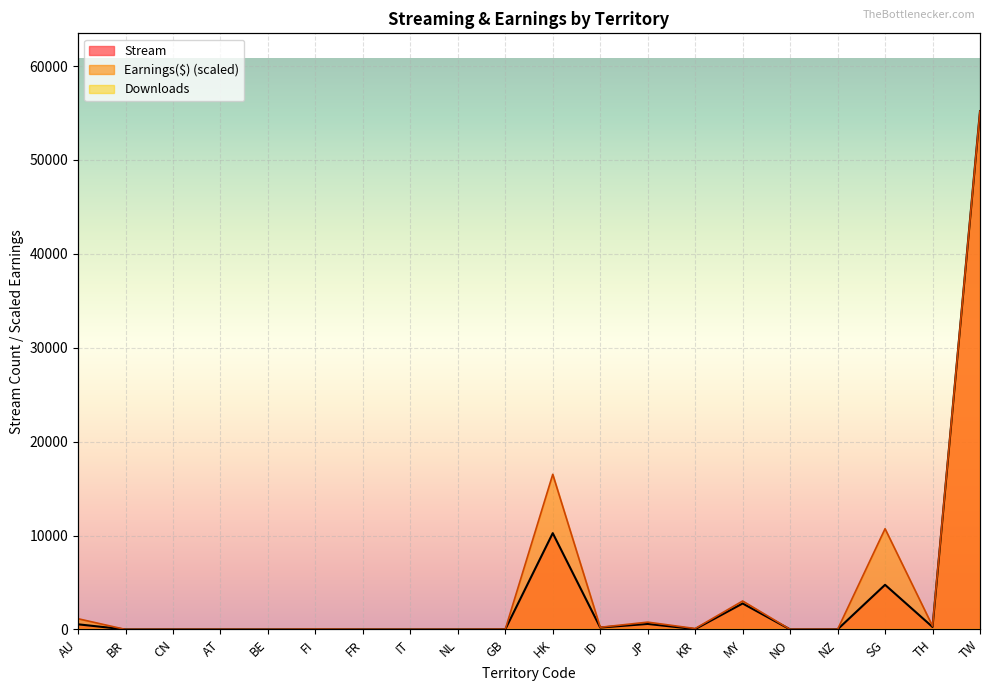

True or false: Earnings($) has a value of 9.4 at FR.

True